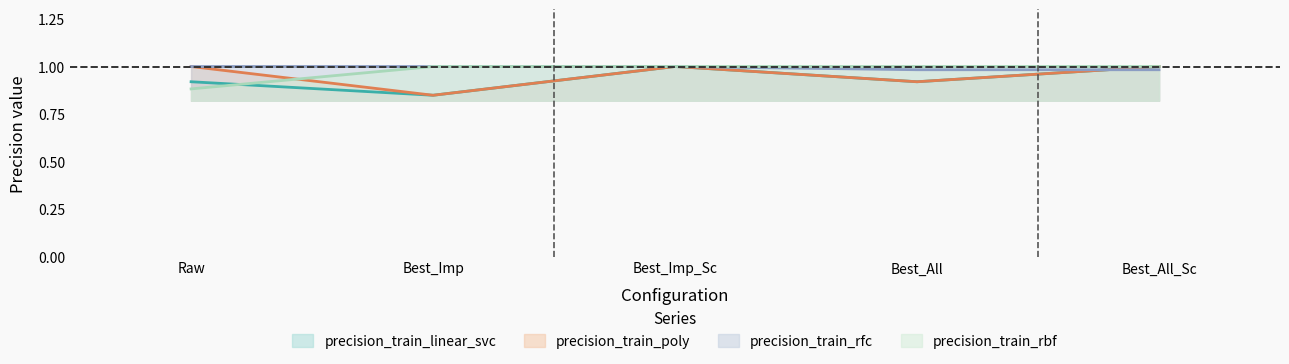

List the series in order of their peak value, highest first.

precision_train_linear_svc, precision_train_poly, precision_train_rfc, precision_train_rbf